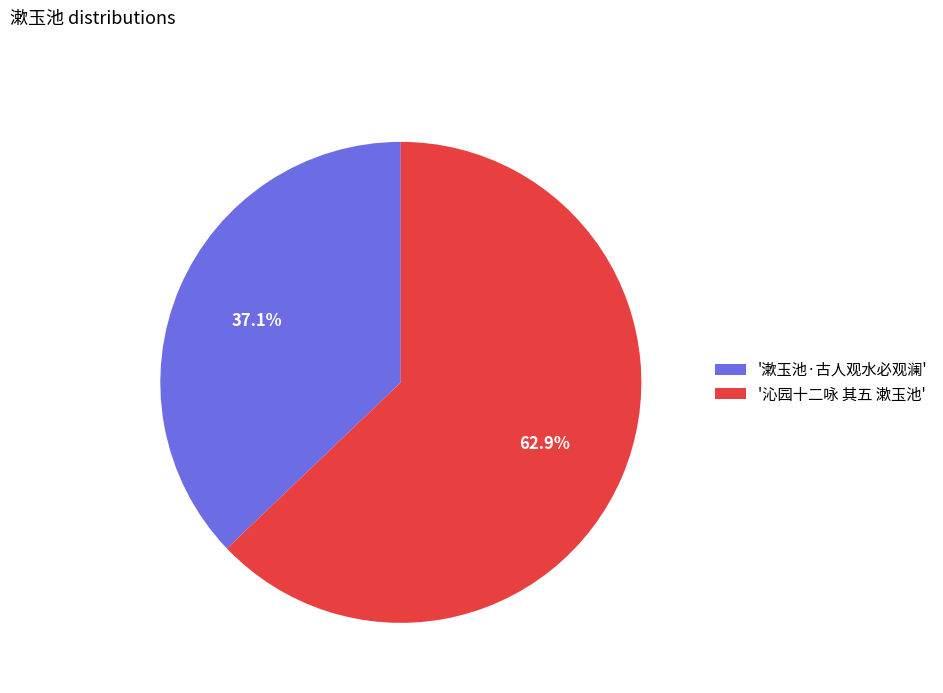

Count the number of slices in the pie.

2